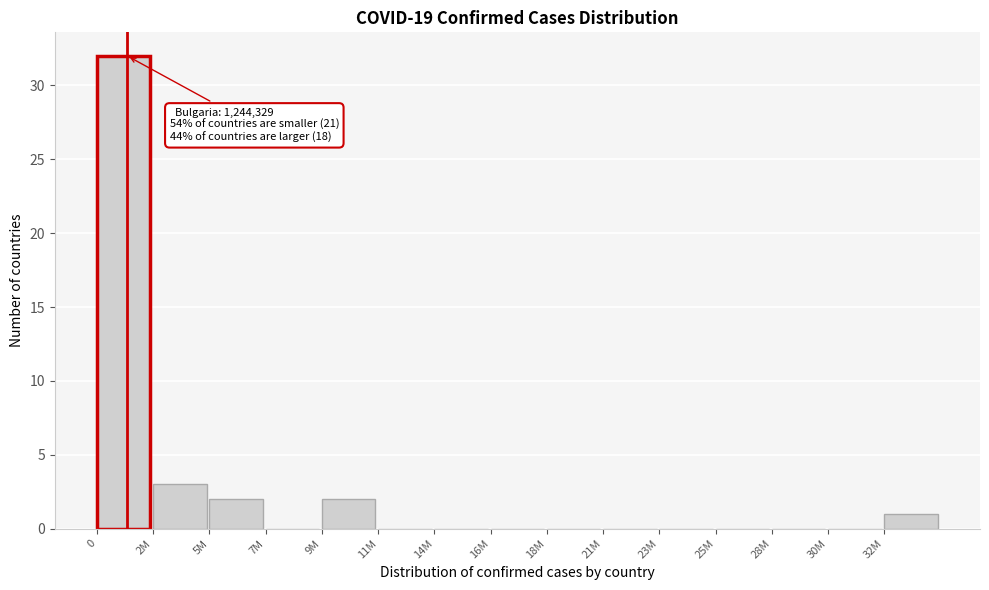

Reading left to right, list all the values displayed in this chart.

0=32	2M=3	5M=2	7M=0	9M=2	11M=0	14M=0	16M=0	18M=0	21M=0	23M=0	25M=0	28M=0	30M=0	32M=1